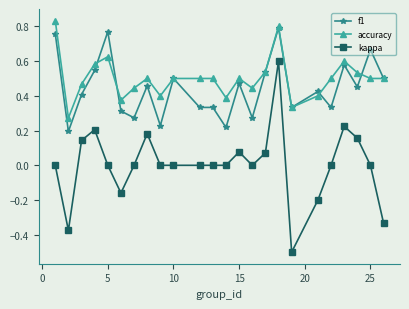

True or false: kappa has more than 1 points higher than both neighbors.

True